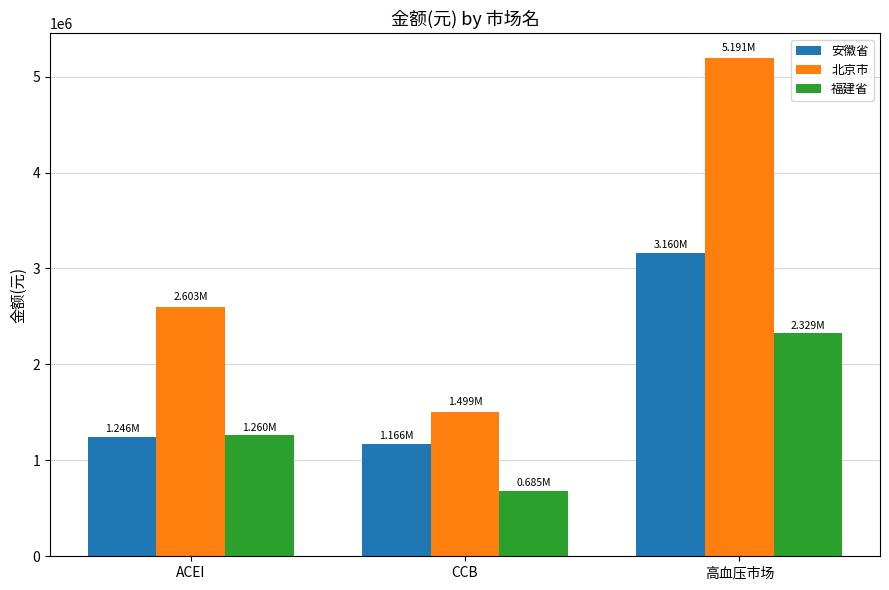

The value of 安徽省 at ACEI is 1246231.8. True or false?

True